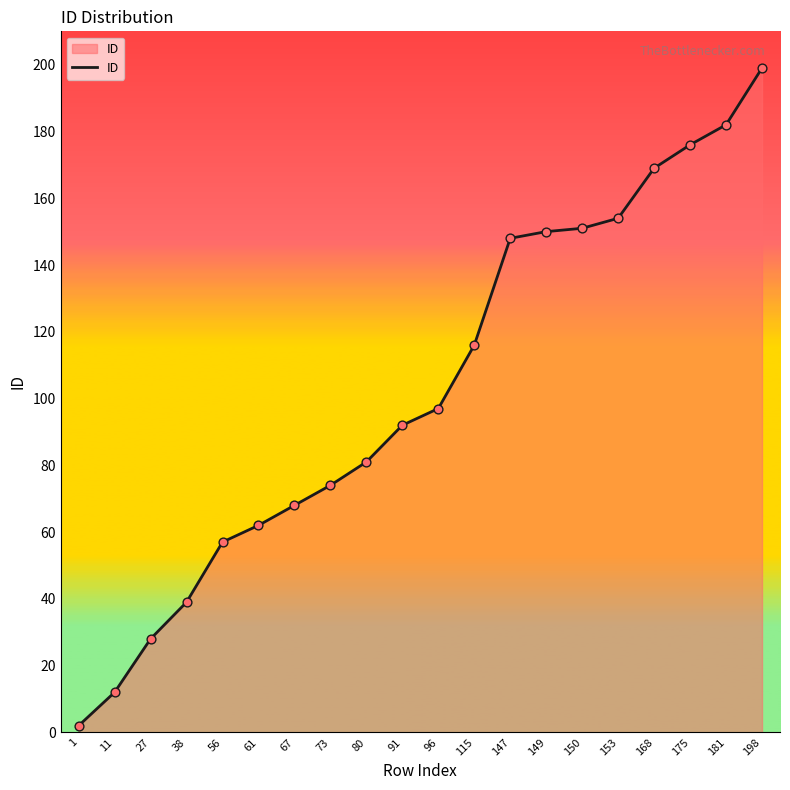

What is the change in value from 115 to 175?

+60